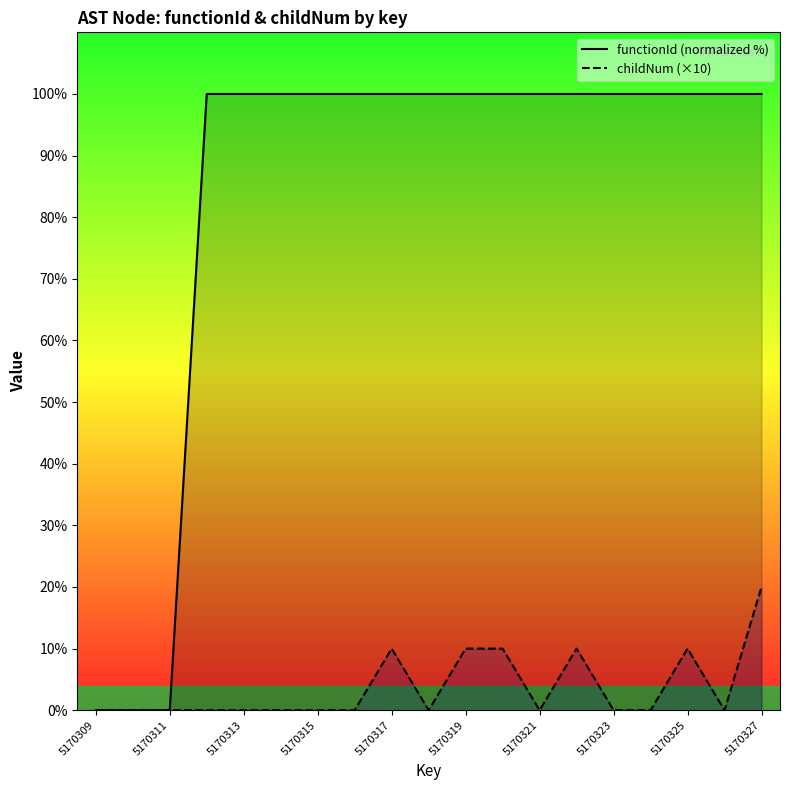

Which series has the largest range (max minus min)?

functionId (normalized %)